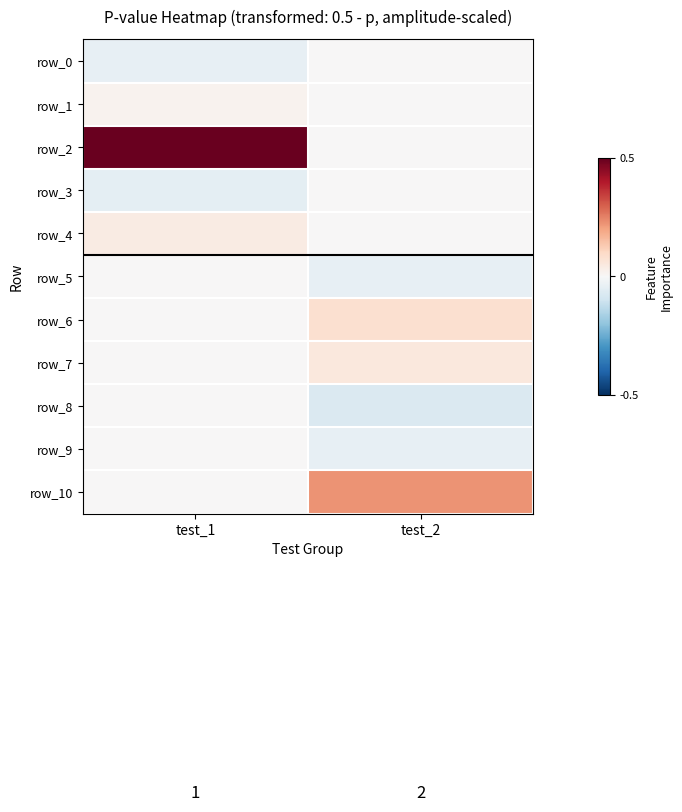

Count the number of data series in this chart.

11